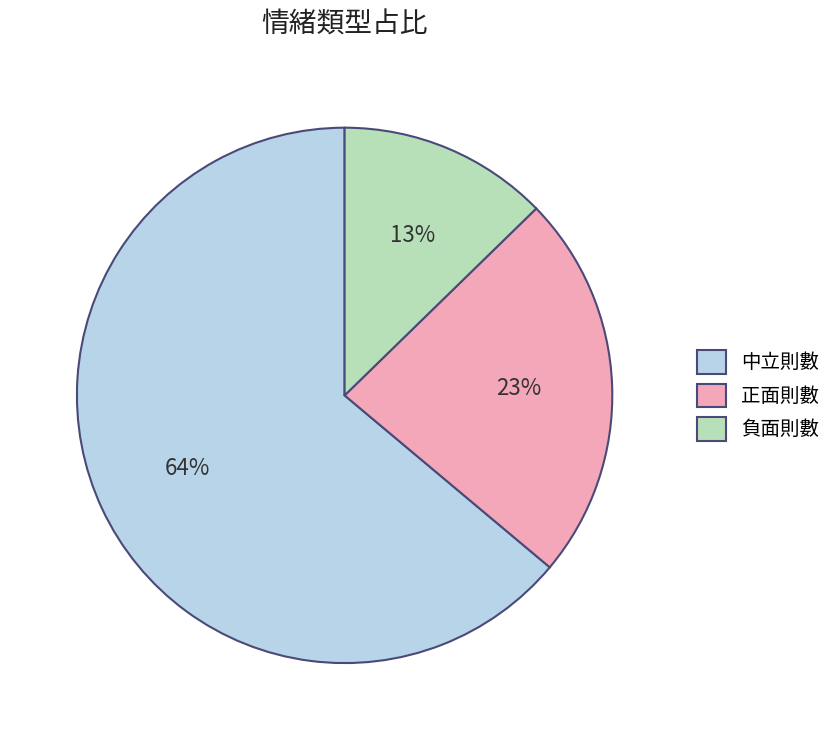

Do 負面則數 and 中立則數 together represent more than half of the pie?

Yes